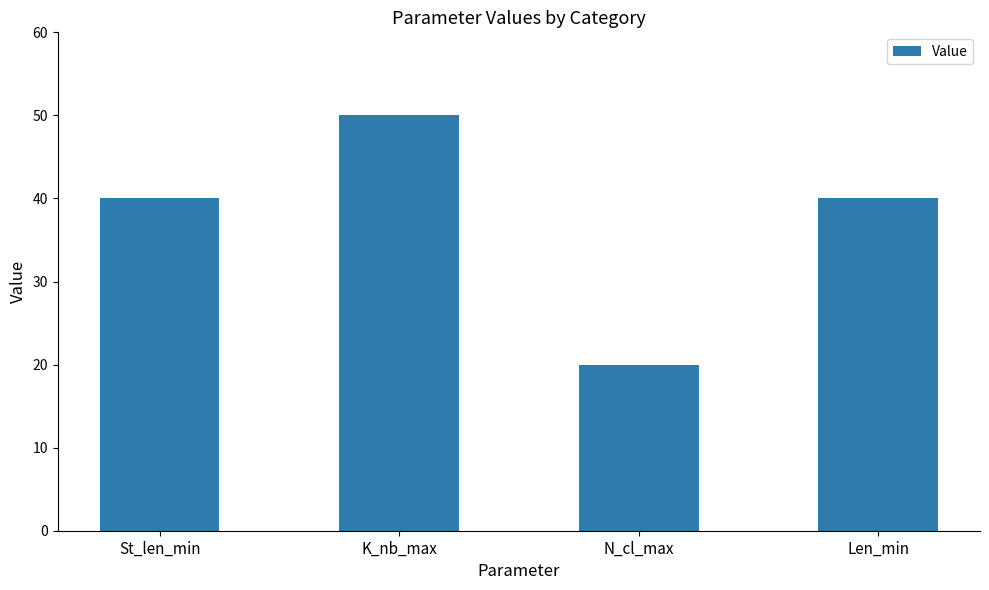

What is the change in value from K_nb_max to Len_min?

-10